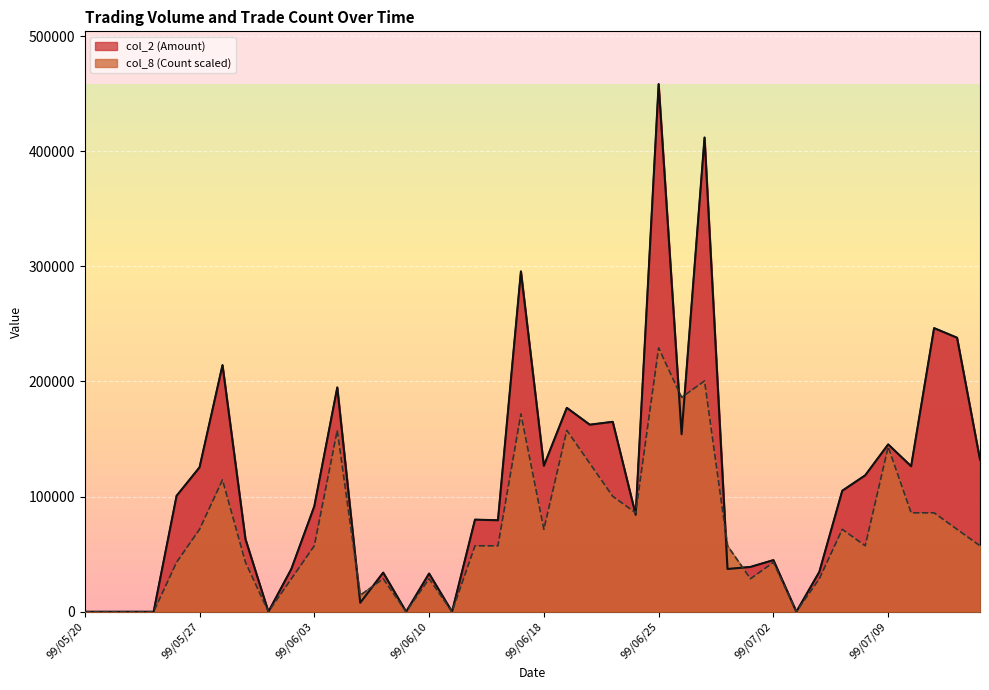

Rank the series by their average value, from lowest to highest.

col_8 (Count scaled), col_2 (Amount)